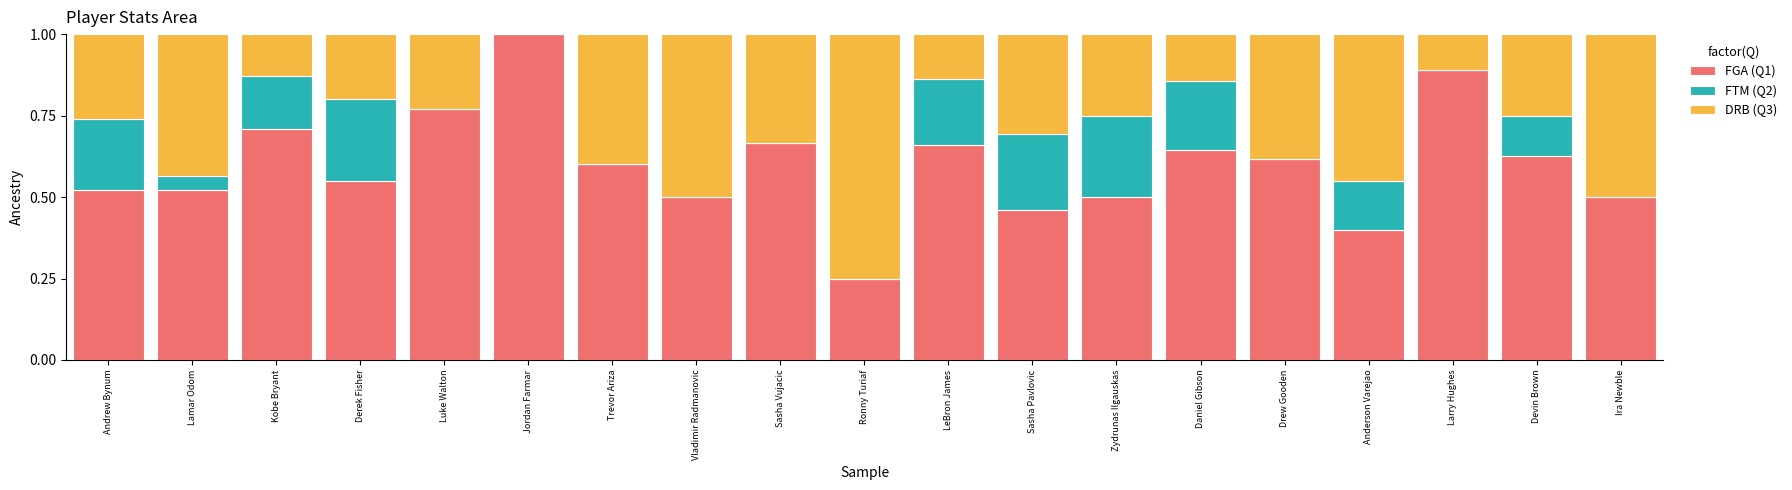

The FGA (Q1) series shows 0.8 at Lamar Odom. True or false?

False